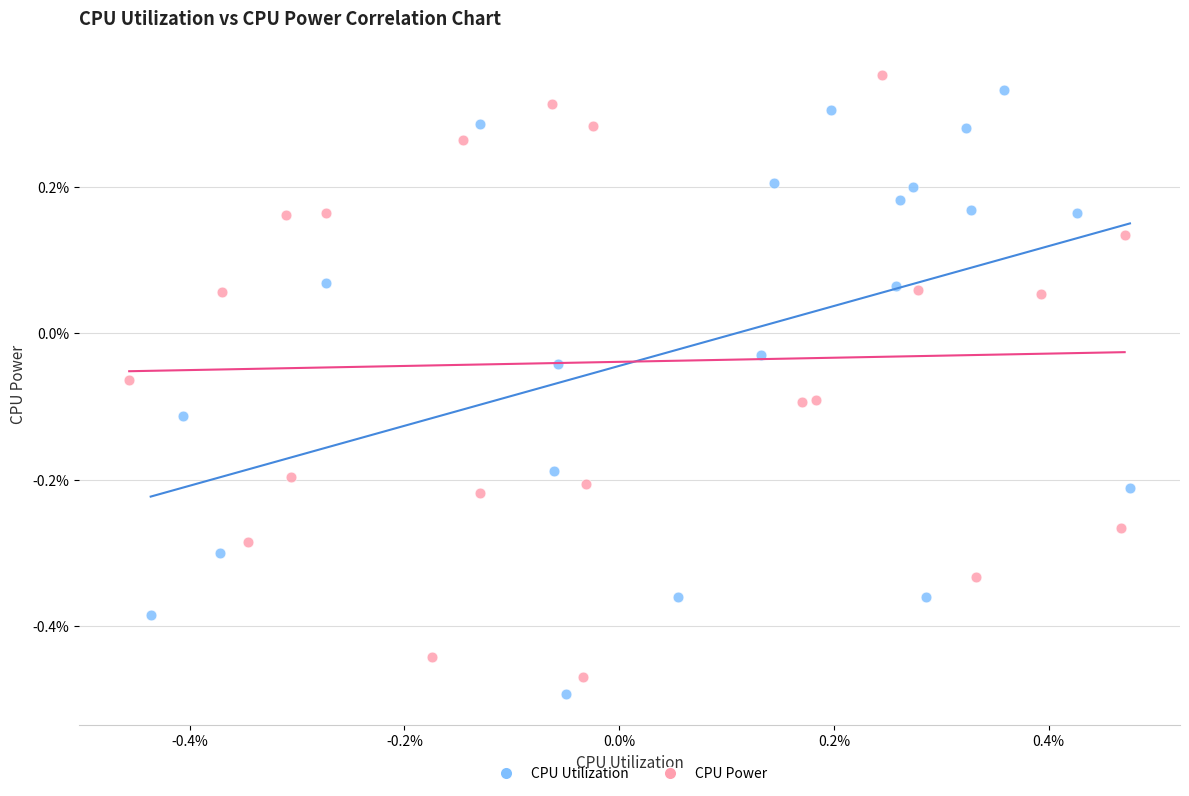

Which series reaches the minimum Y coordinate?

CPU Utilization